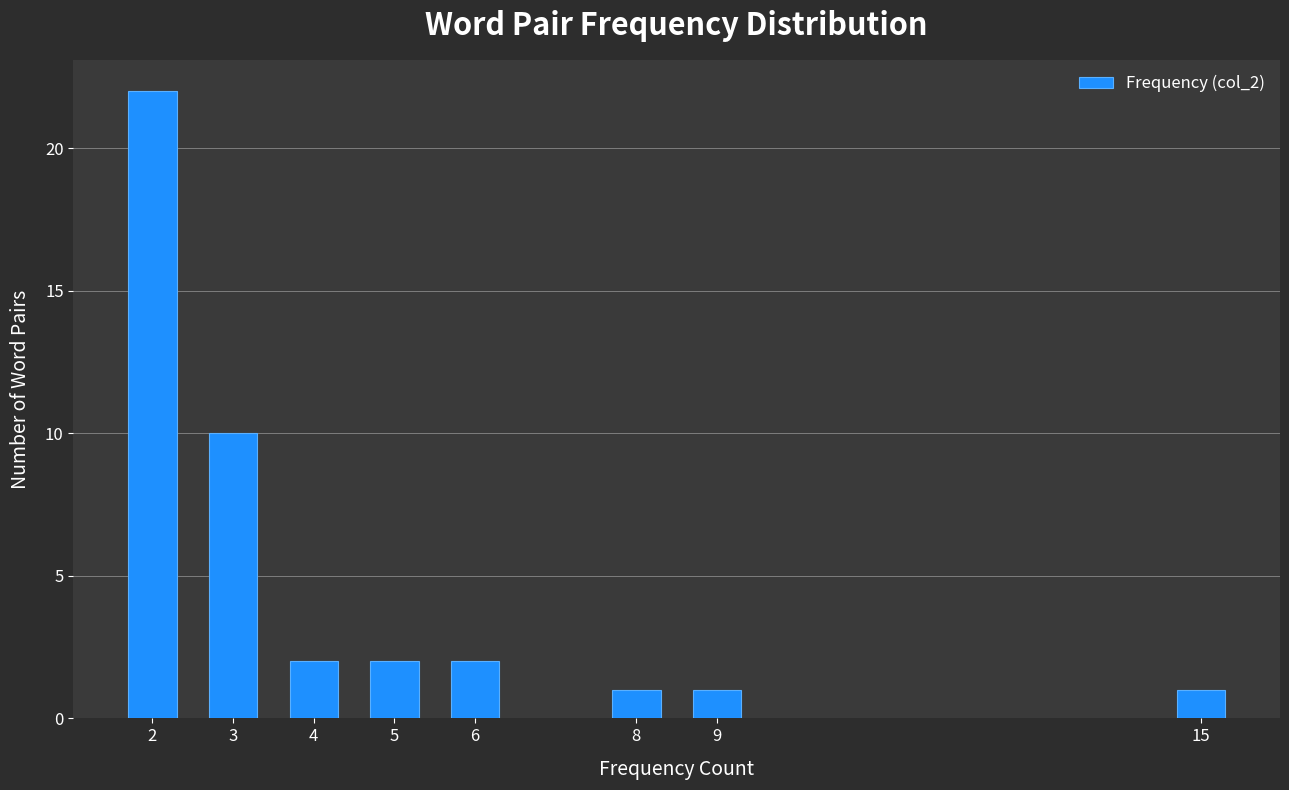

Reading left to right, transcribe all the data shown in this chart.

22	10	2	2	2	1	1	1